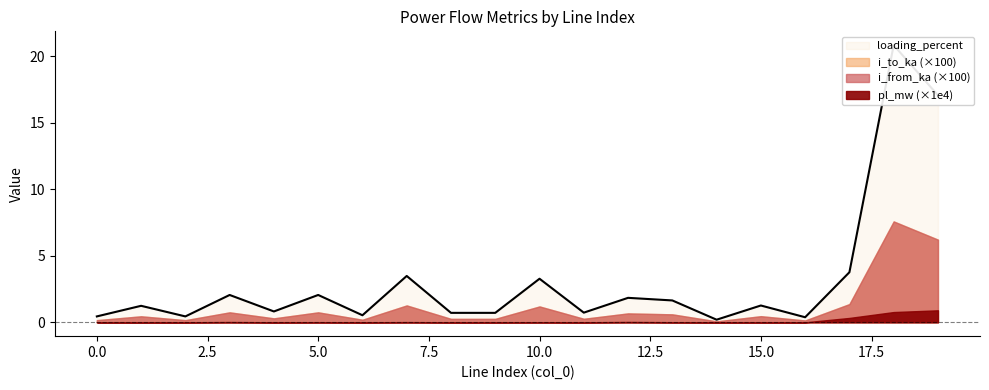

What are all the series names shown in the legend?

pl_mw, i_from_ka, i_to_ka, loading_percent